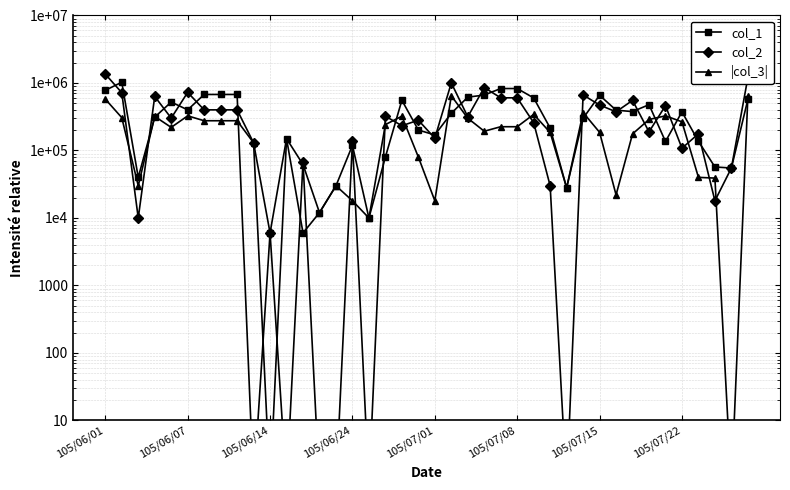

At which label does |col_3| first exceed 220000?

105/06/01